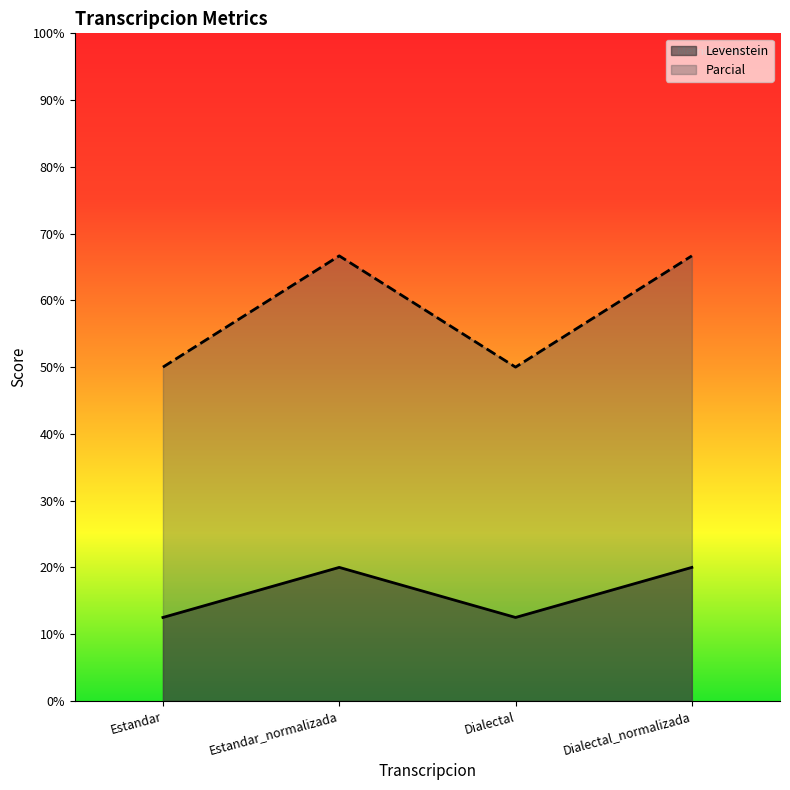

True or false: Parcial and Levenstein cross at least once.

False